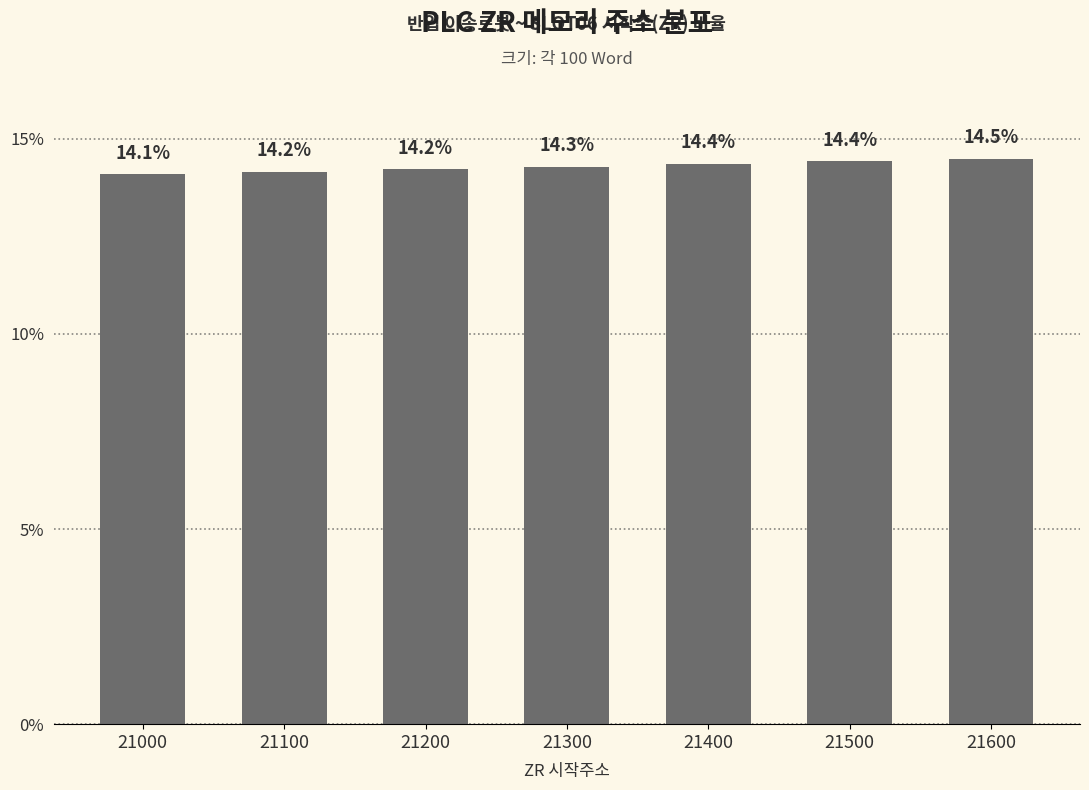

Which label corresponds to the smallest value in the chart?

21000